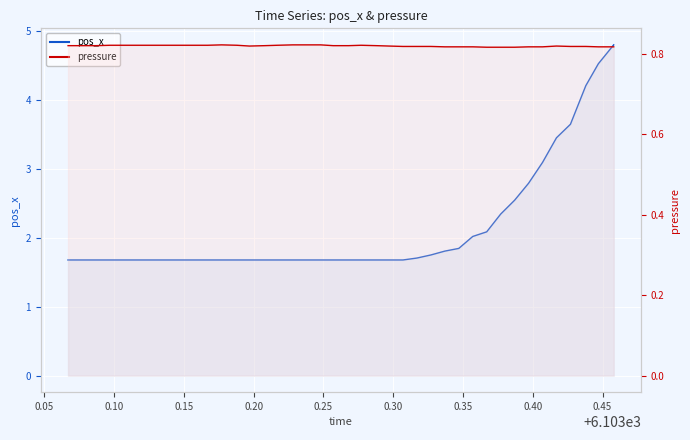

The value of pos_x line at 0.20 is 0.6. True or false?

False